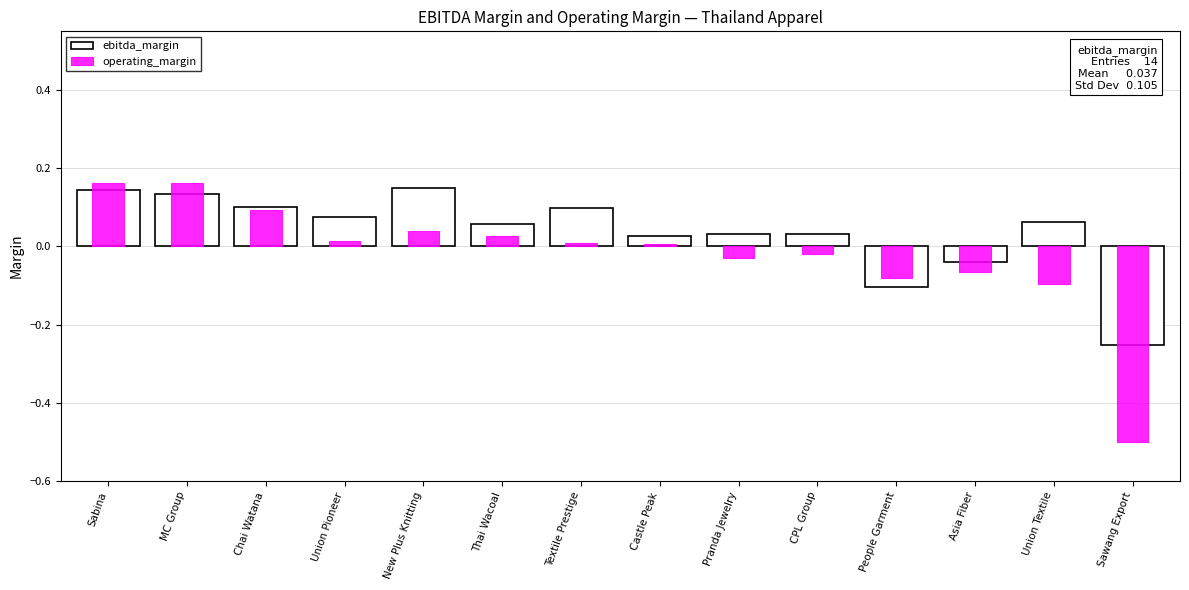

What is the sum of all operating_margin values?

-0.3